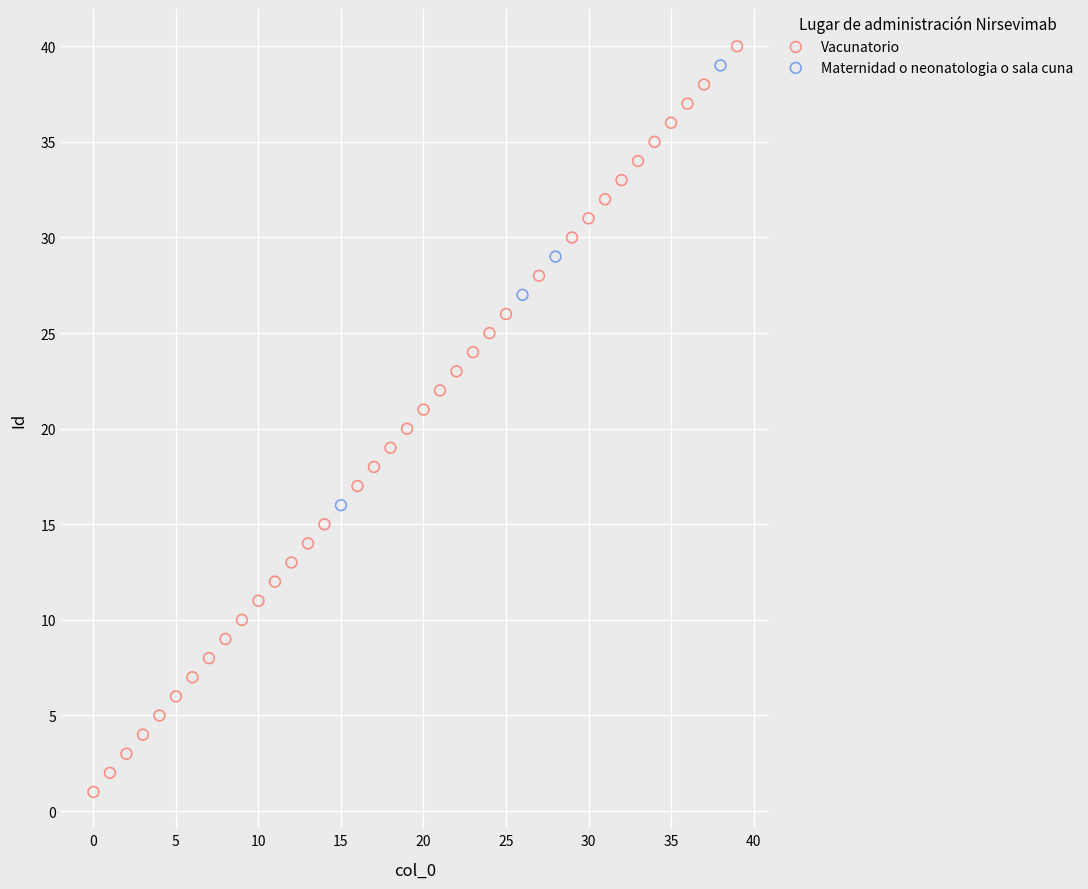

Which series has the widest spread of Y values?

Vacunatorio